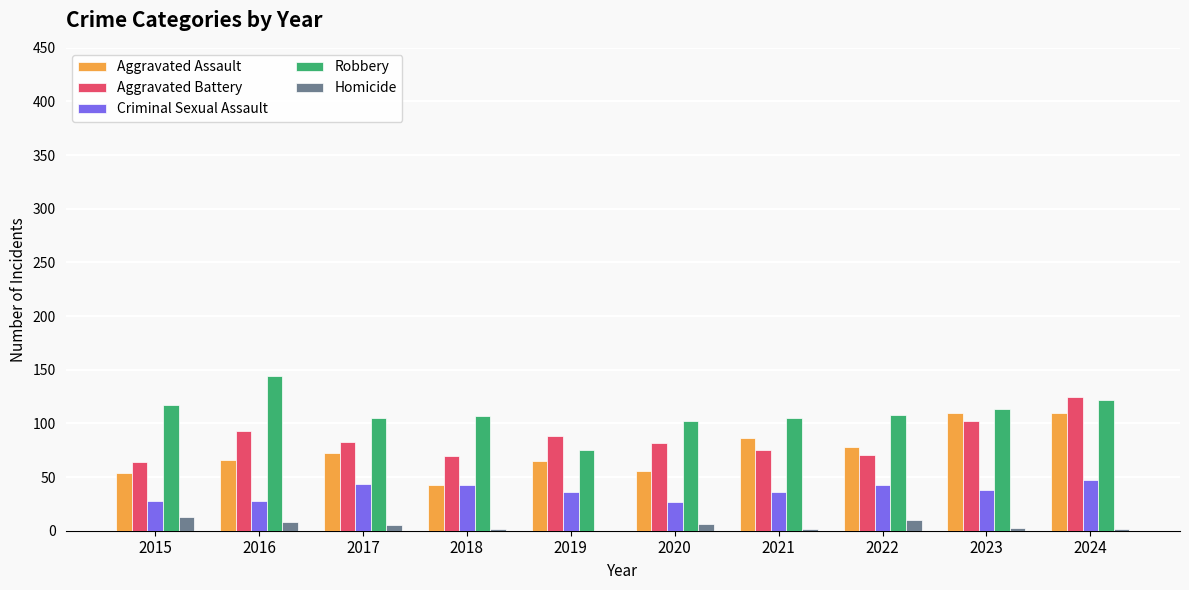

Is it true that Criminal Sexual Assault equals 36 at 2019?

True